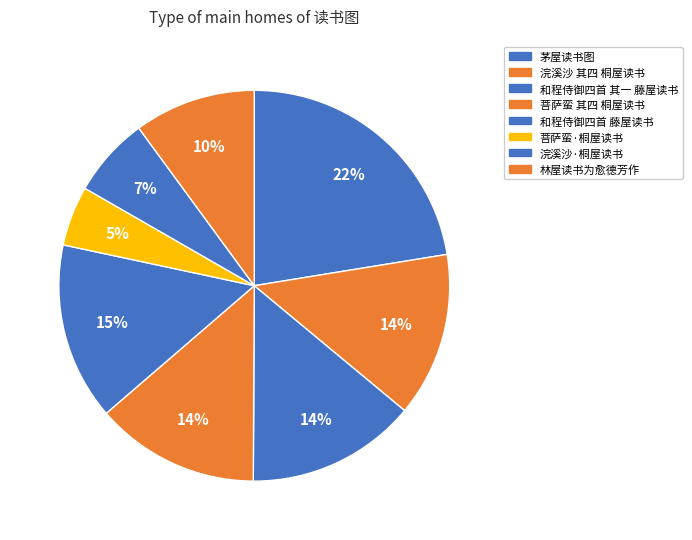

Rank the categories by value from lowest to highest.

菩萨蛮·桐屋读书, 浣溪沙·桐屋读书, 林屋读书为愈德芳作, 浣溪沙 其四 桐屋读书, 菩萨蛮 其四 桐屋读书, 和程侍御四首 其一 藤屋读书, 和程侍御四首 藤屋读书, 茅屋读书图